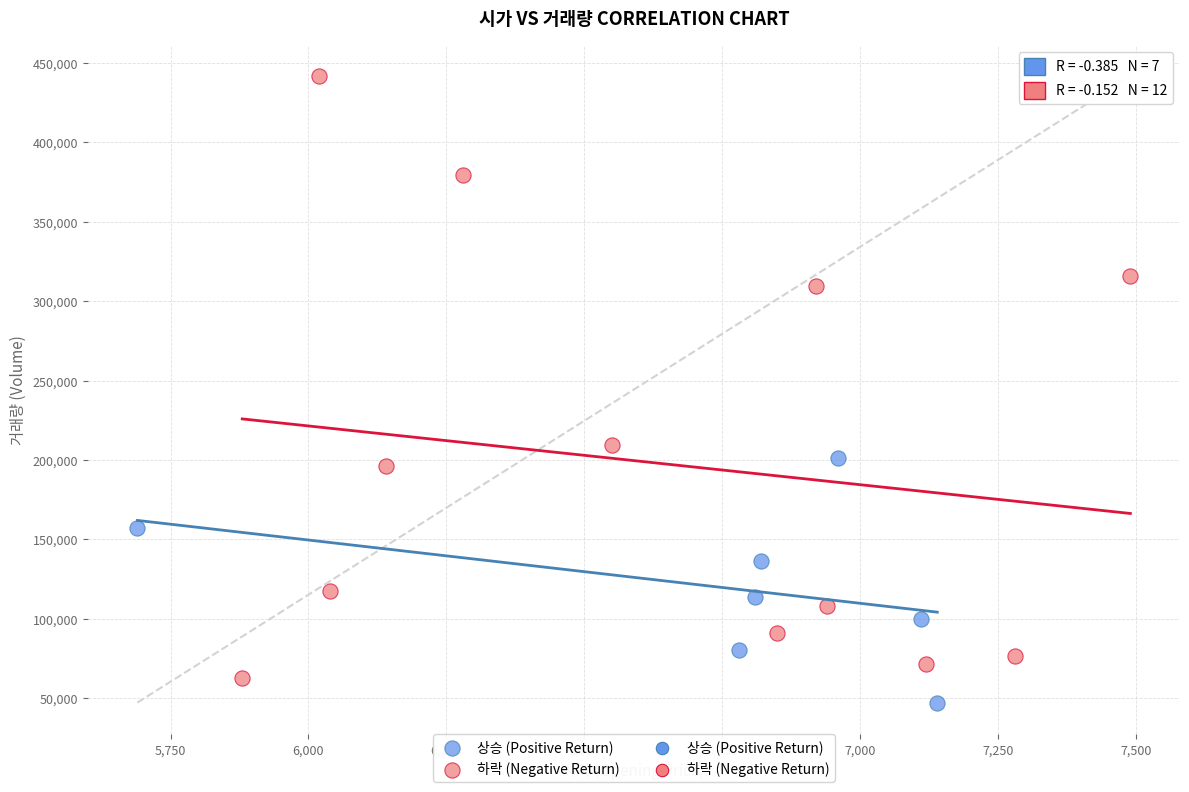

Which series reaches the minimum Y coordinate?

상승 (Positive Return)